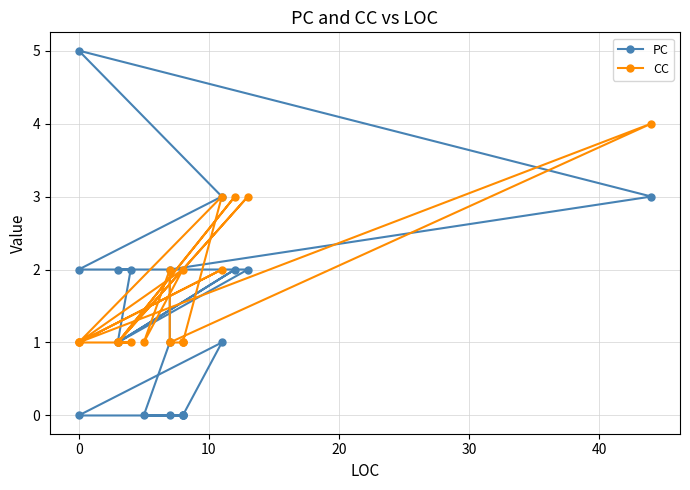

At how many categories does at least one series exceed 1?

12